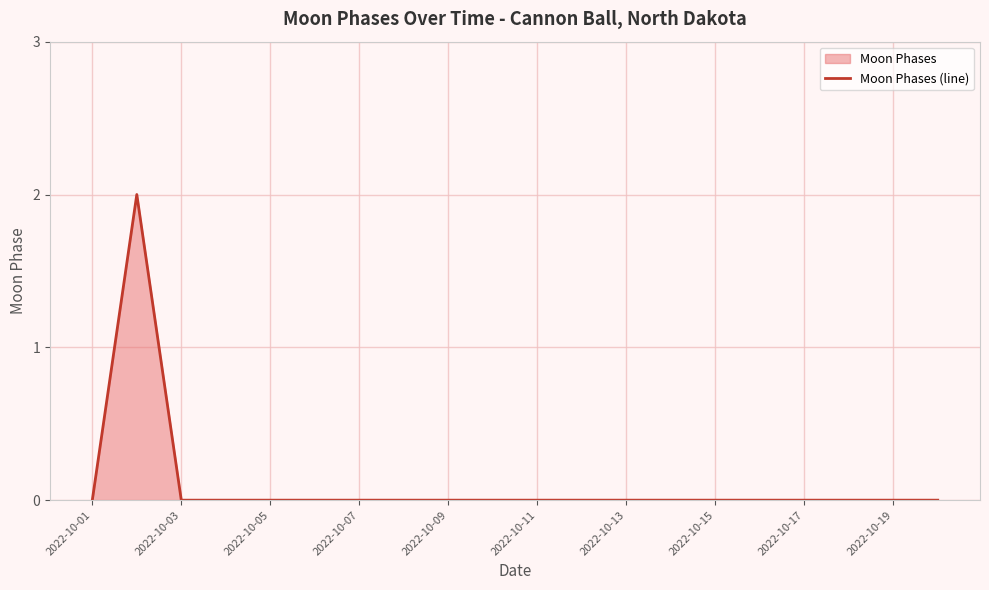

What is the maximum value shown in the chart?

2